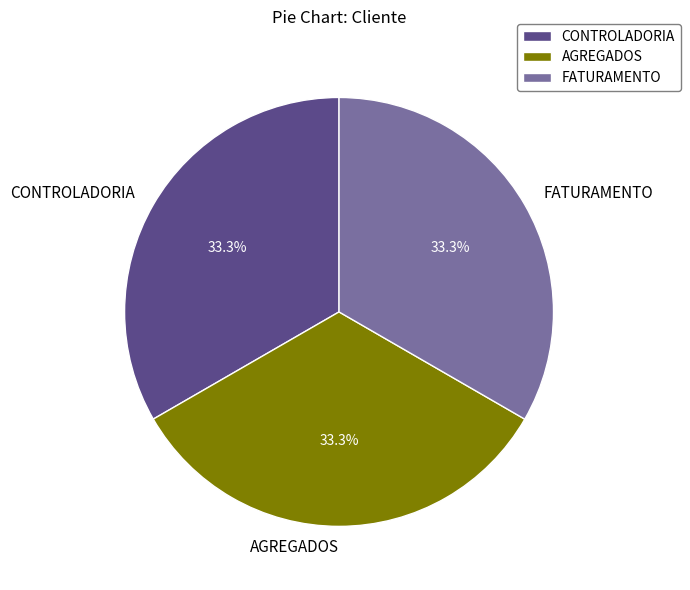

Count the number of slices in the pie.

3